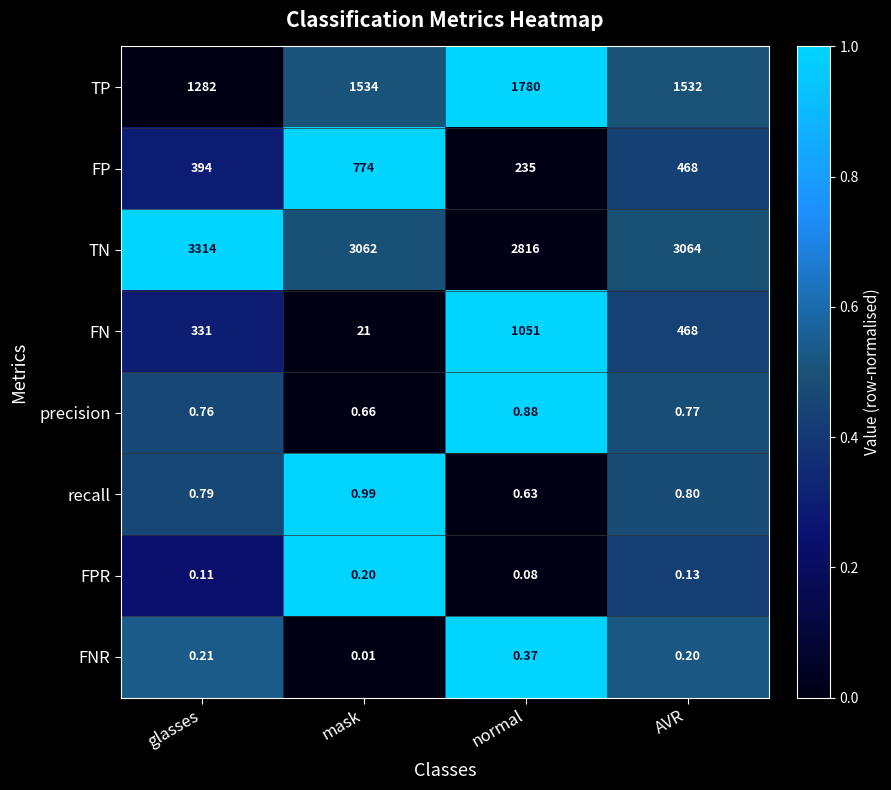

Where is TN nearest to the value 3065?

AVR